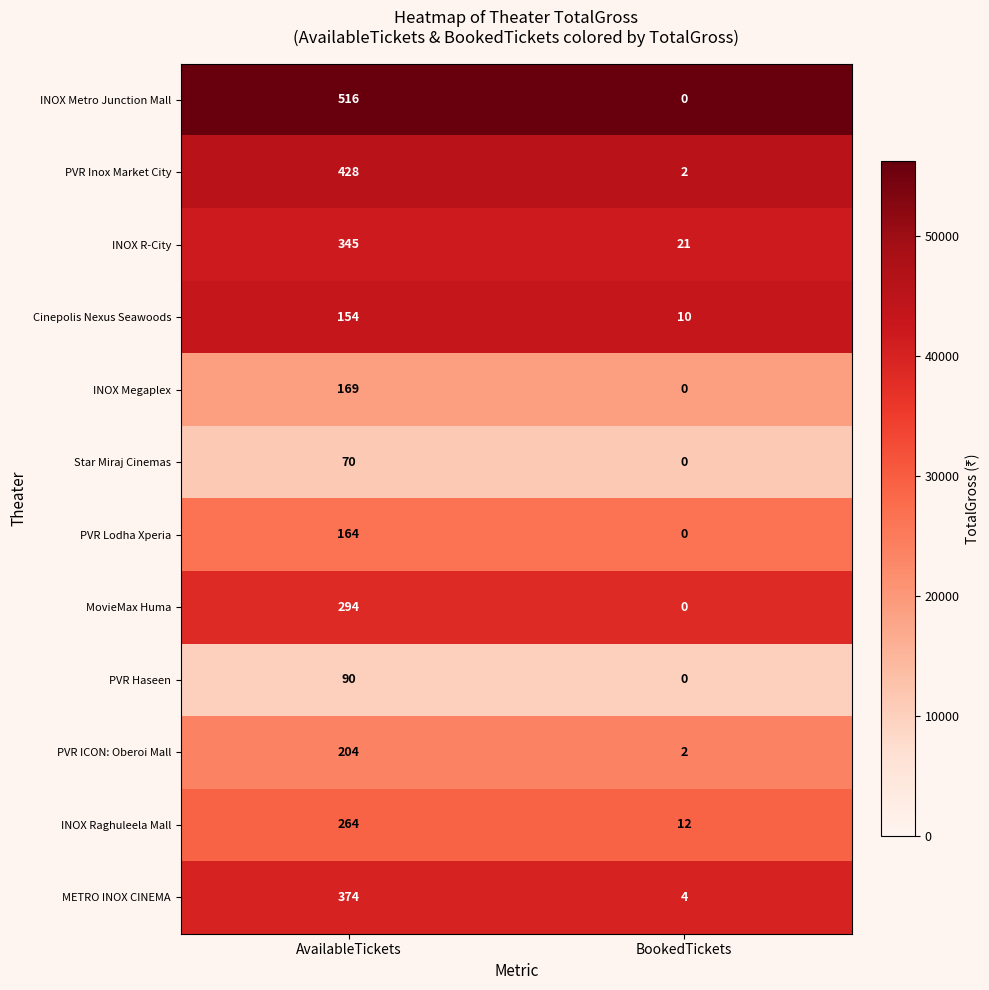

What is the maximum value shown in the chart?

516